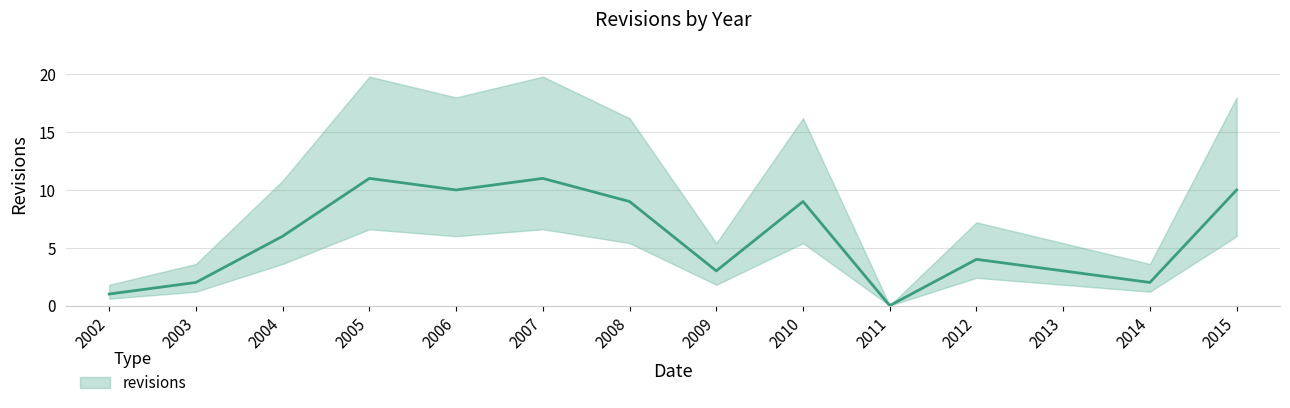

Reading left to right, transcribe all the data shown in this chart.

1	2	6	11	10	11	9	3	9	0	4	3	2	10